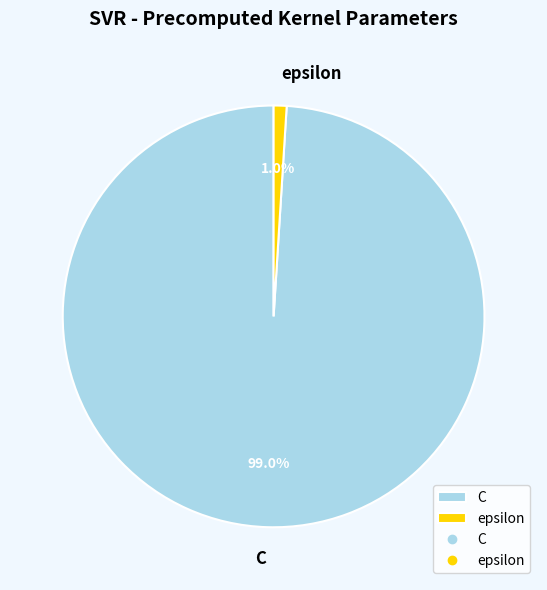

Rank the categories by value from highest to lowest.

C, epsilon